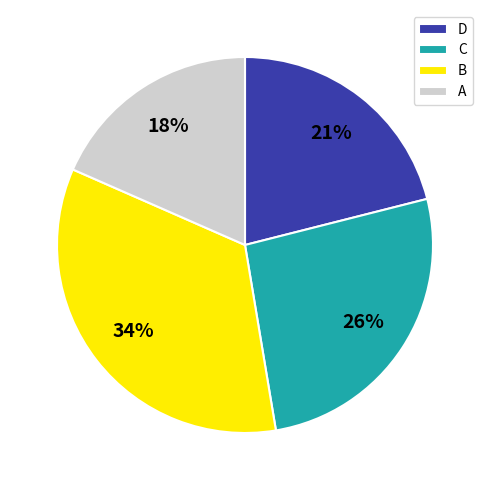

How many slices are in this pie chart?

4